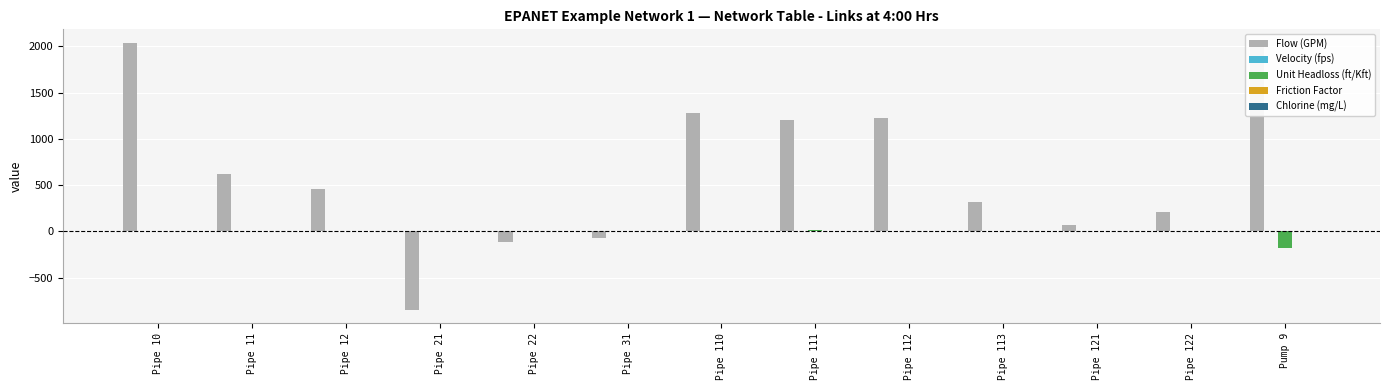

Which series has the widest spread of values?

Flow (GPM)